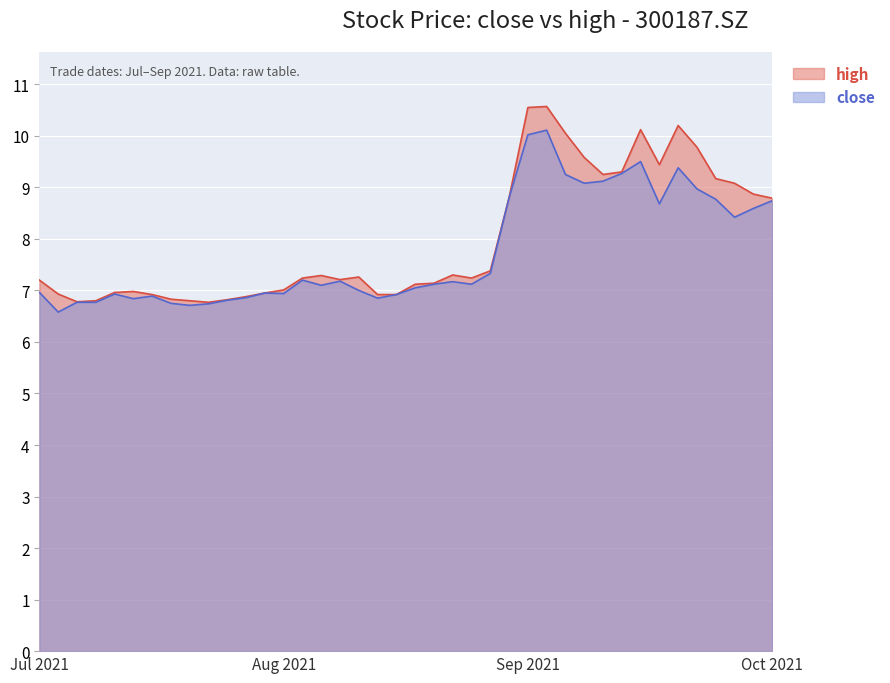

Which series has the largest total across all categories?

high